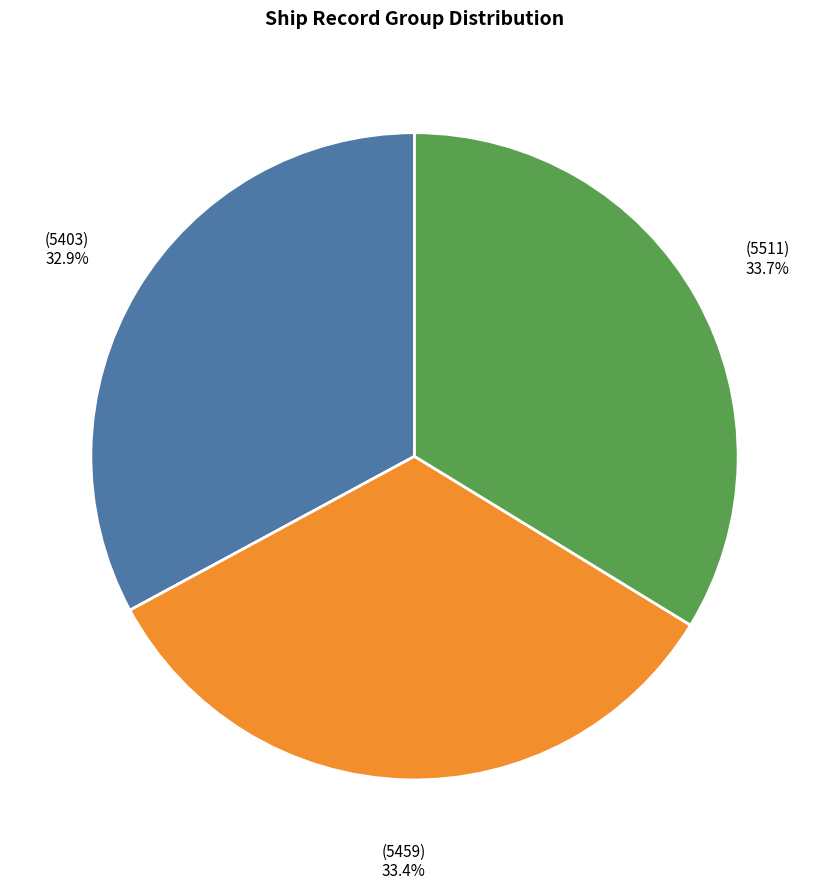

Is there any slice that represents more than half of the pie?

No